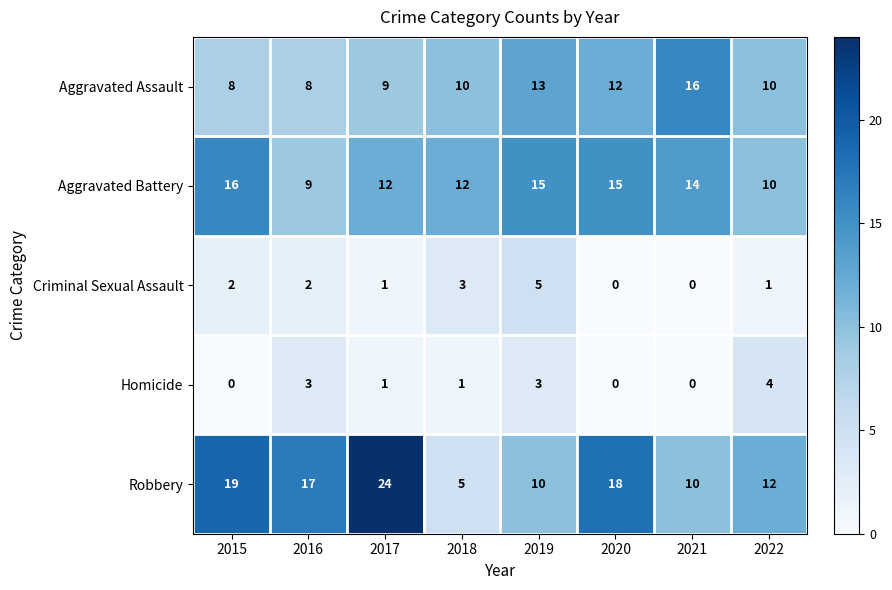

Between 2017 and 2021, which series saw the biggest shift?

Robbery